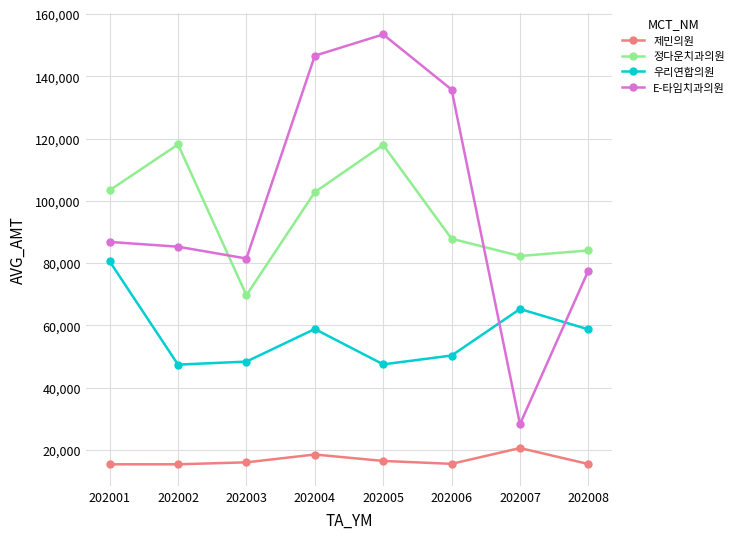

At how many categories does at least one series exceed 85596?

5